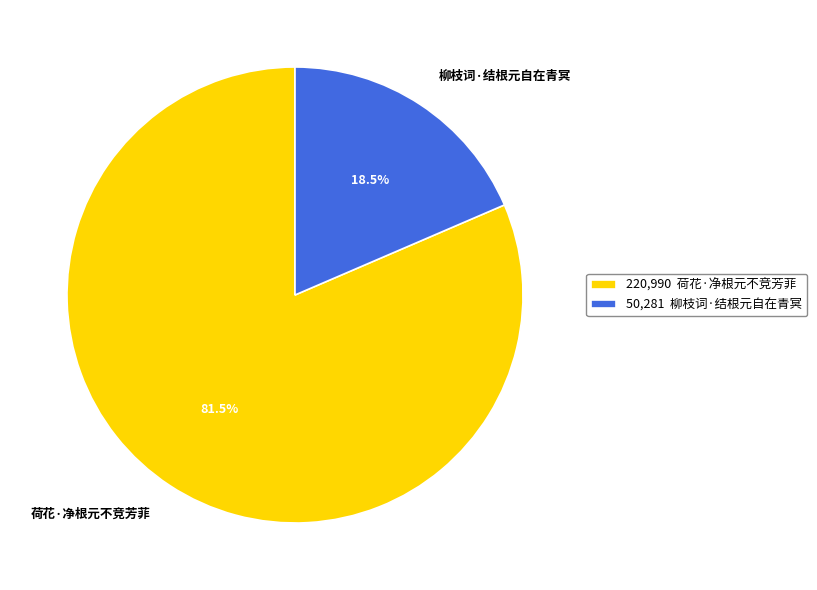

Which slice is the smallest?

柳枝词·结根元自在青冥